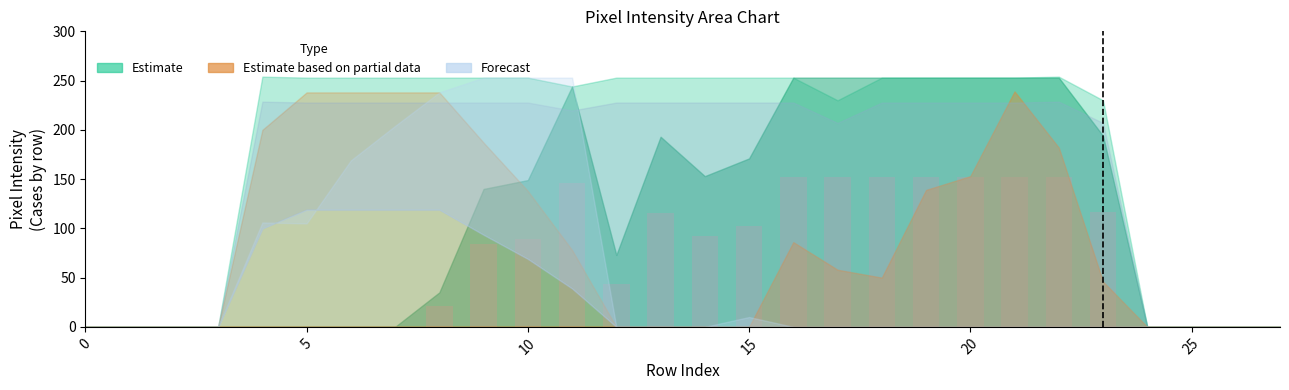

What is the maximum value shown in the chart?

151.8